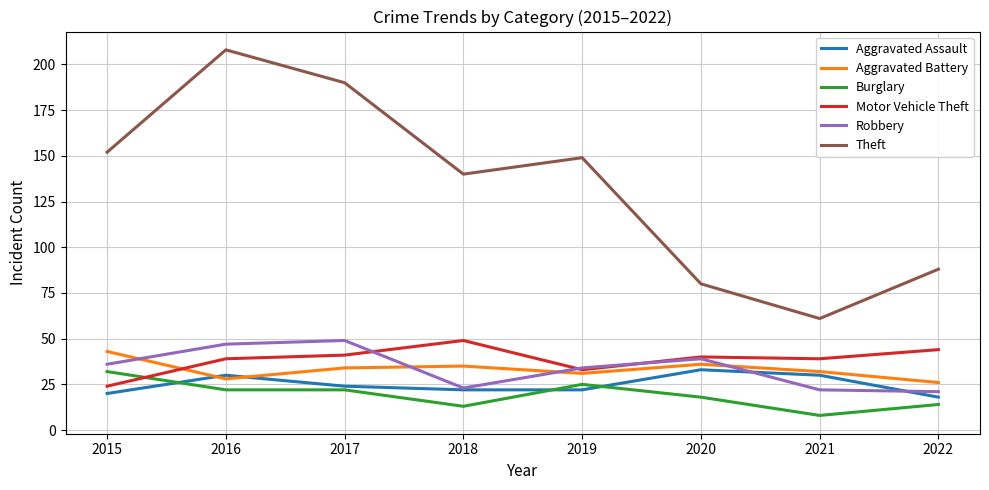

Which label corresponds to the smallest value in the chart?

2021